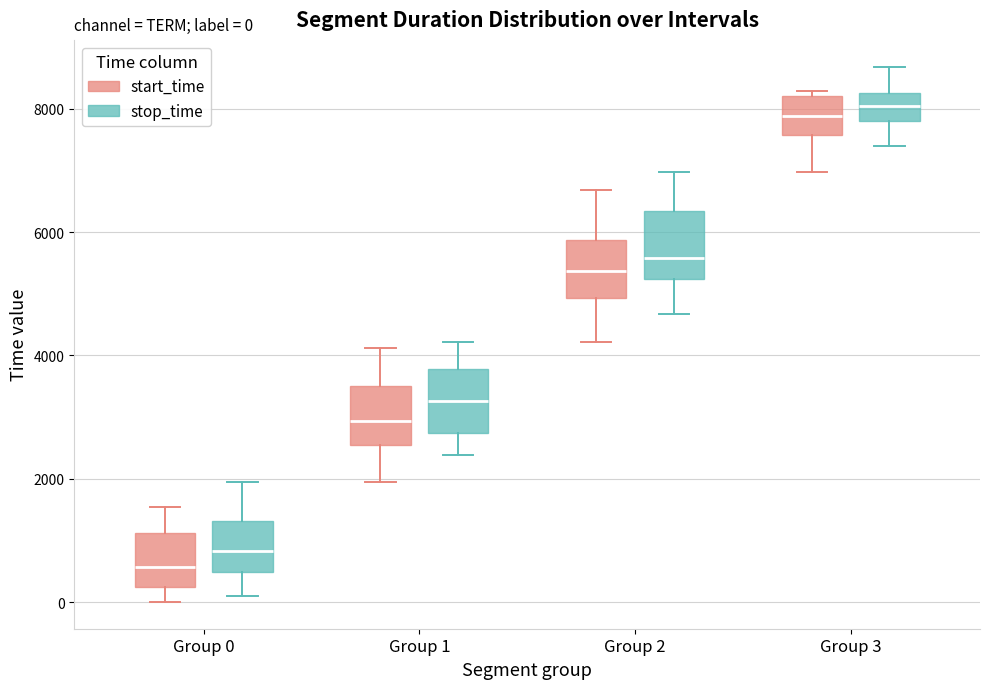

Which box has the lowest median line?

Group 0 (start_time)